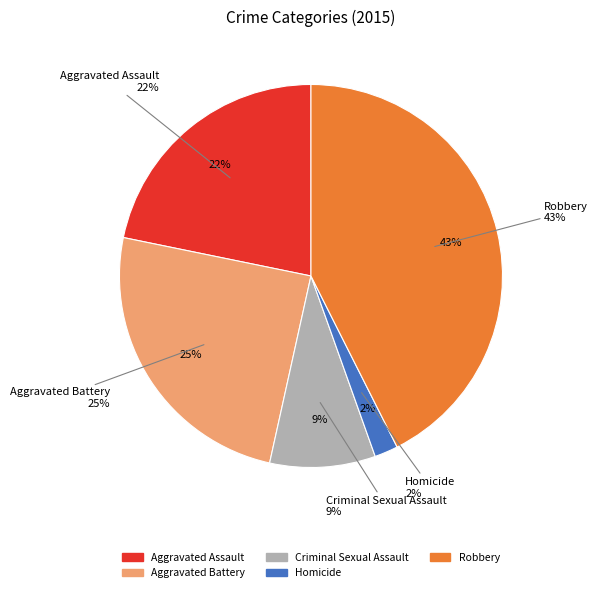

True or false: Aggravated Assault accounts for 7% of the total.

False